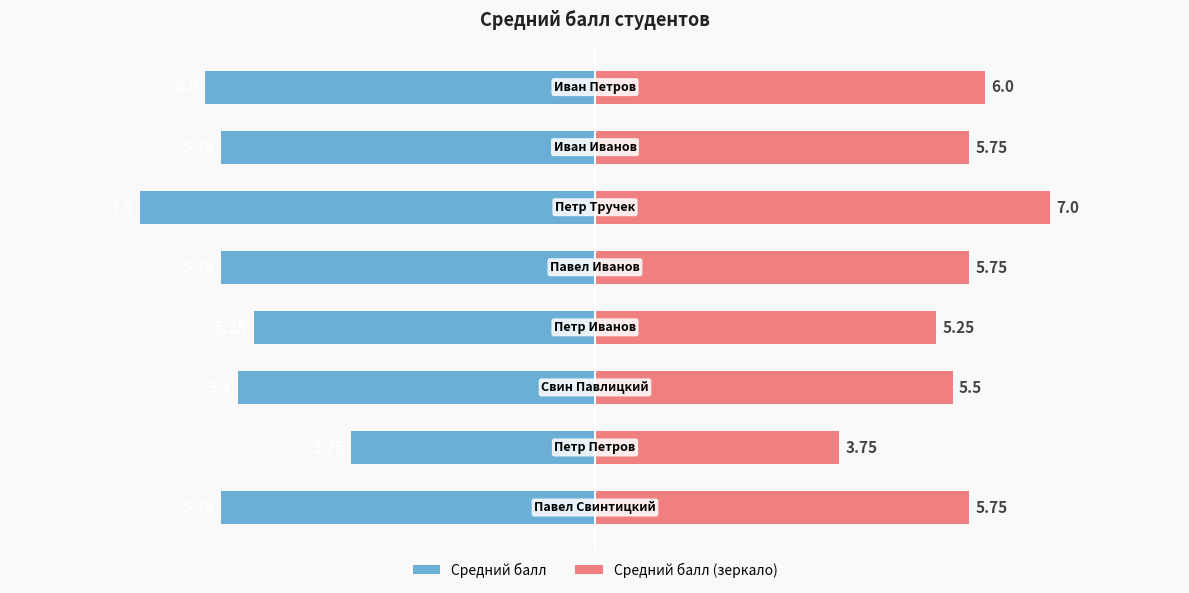

How many bars are there in each group?

2